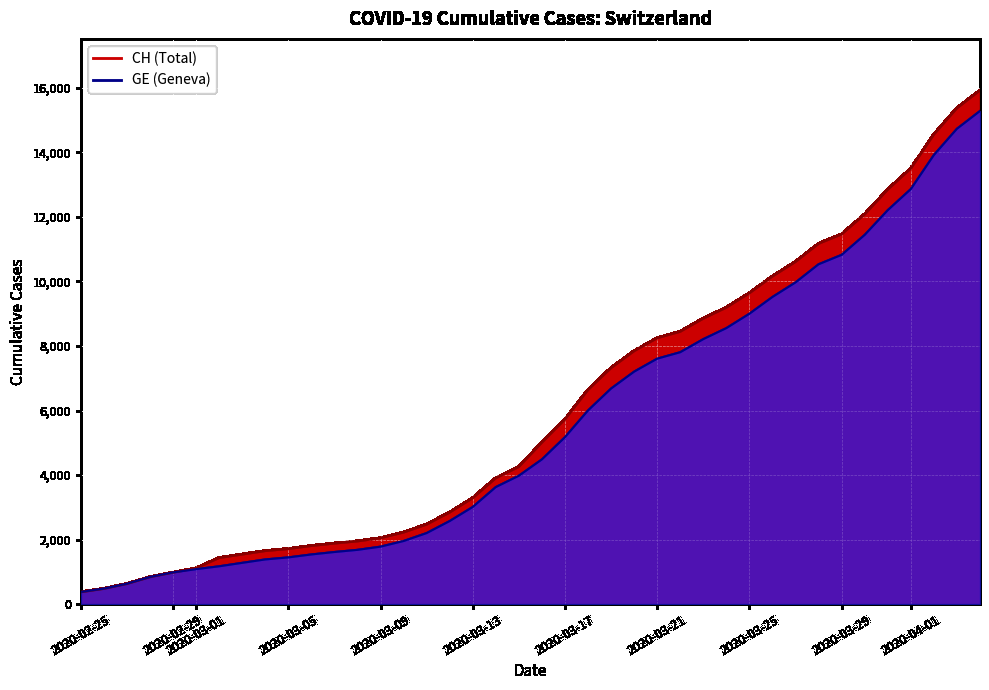

How many series are shown in this chart?

2